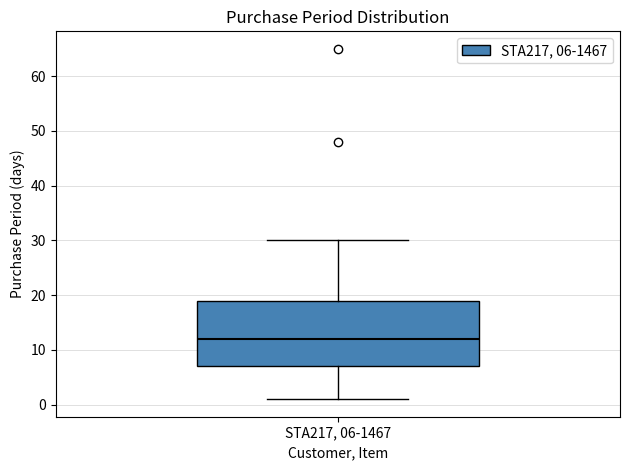

Transcribe this box plot: give where the median line is, the range the box spans, and where the two whiskers end, as read against the y-axis. The values are not printed on the chart, so give them approximately, as read against the axis.

median 12, box 7 to 19, whiskers 1 to 30